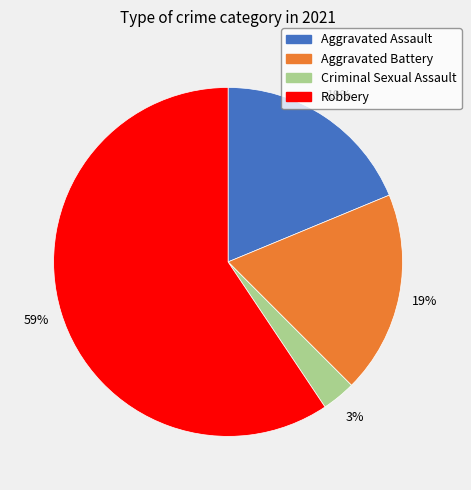

What percentage is the Aggravated Battery slice, to the nearest percent?

19%